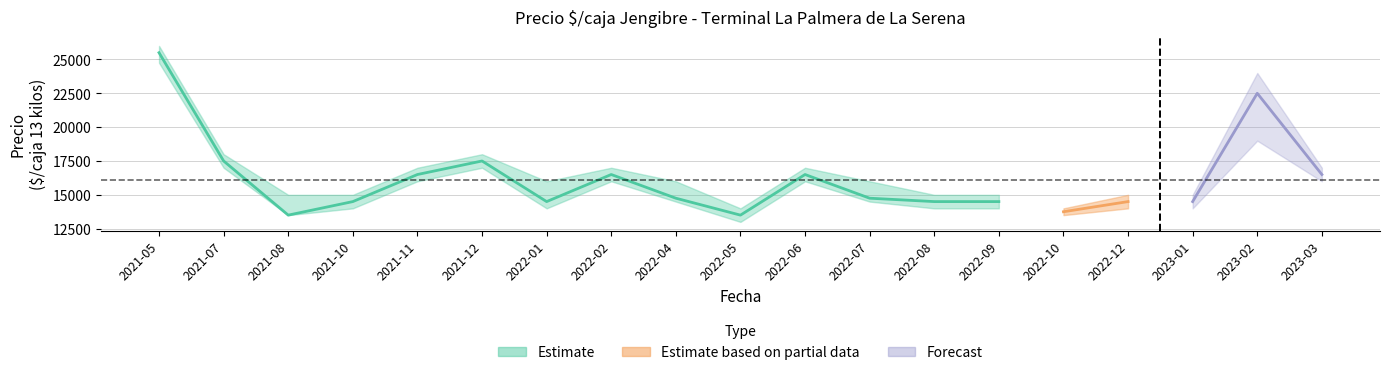

Count the number of categories in the chart.

19